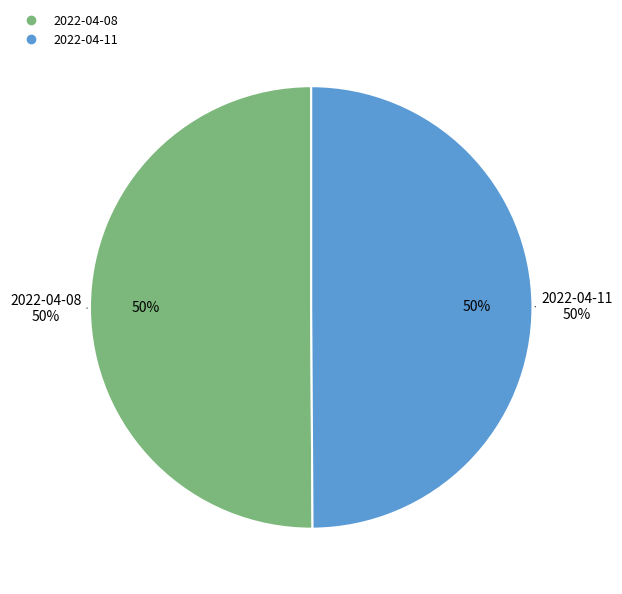

Which category has the biggest portion of the pie?

2022-04-08